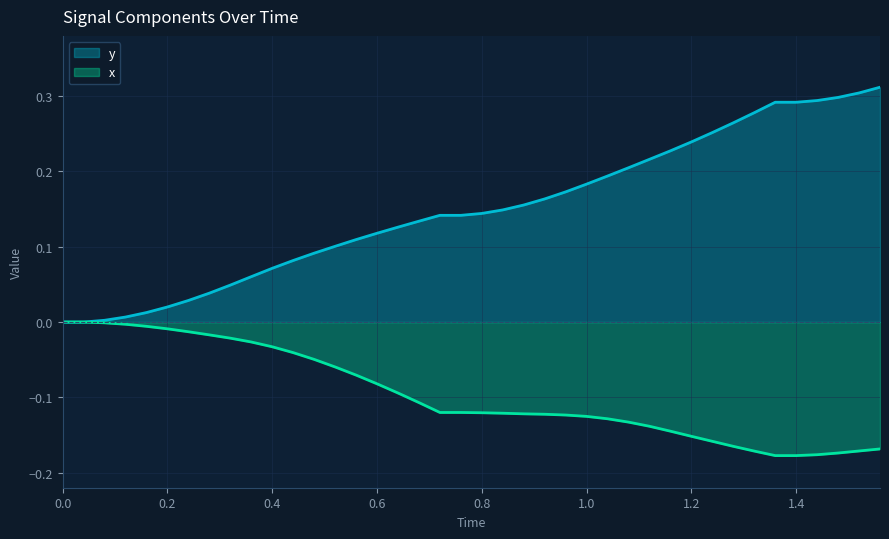

True or false: y has more than 1 interior local peaks.

False